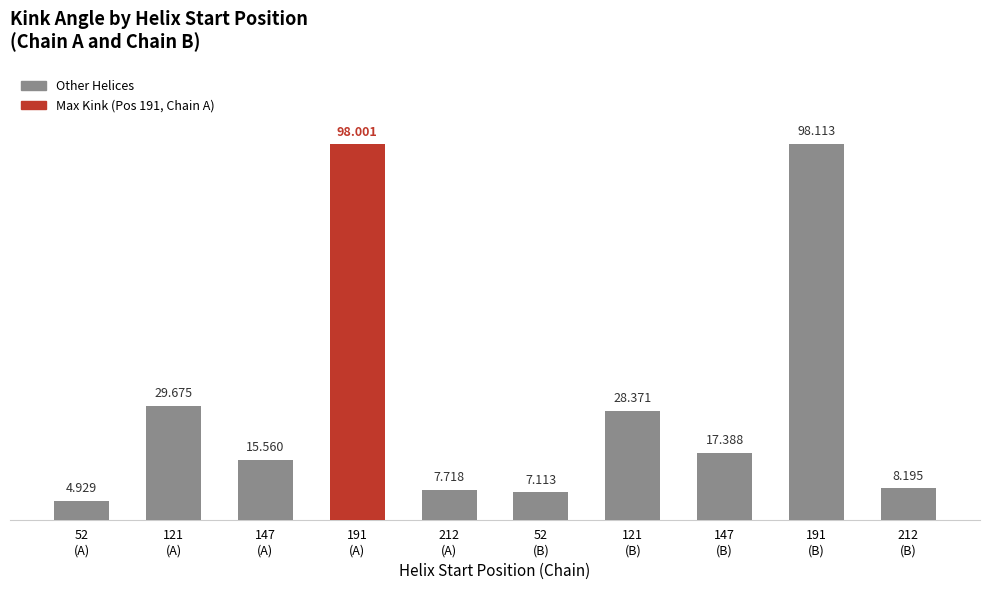

How many categories are shown in the chart?

10